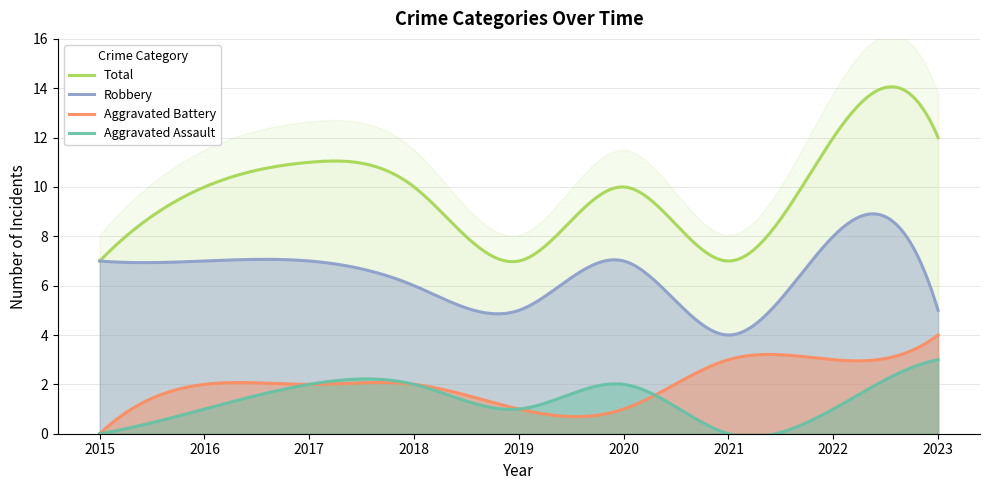

What is the difference between the maximum and second lowest values in the Robbery series?

3